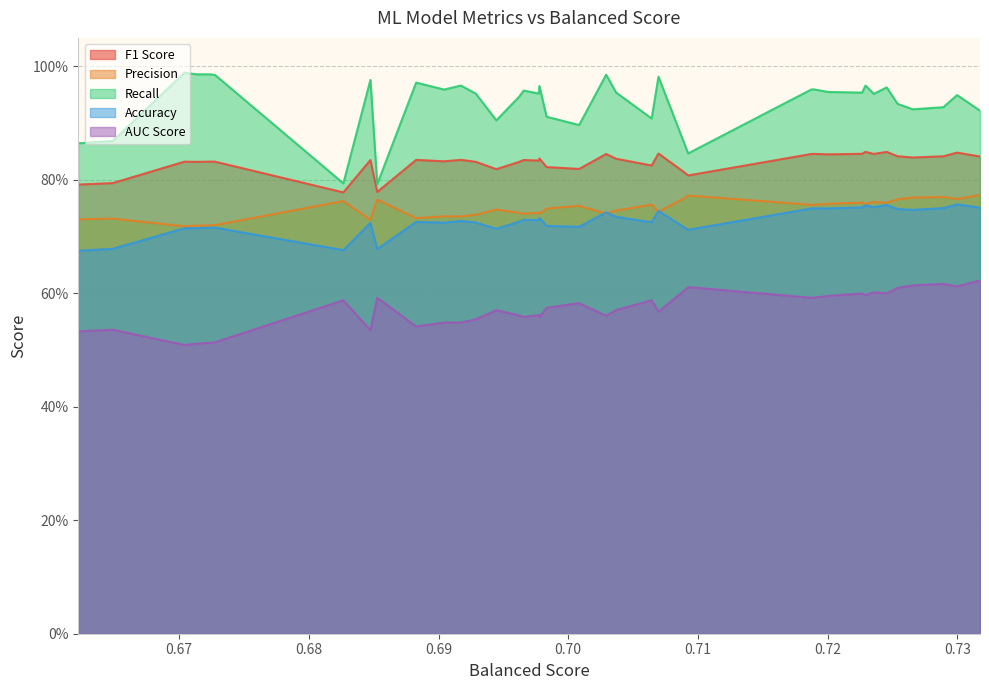

What value does the F1 Score series have at 0.694458317?

0.8